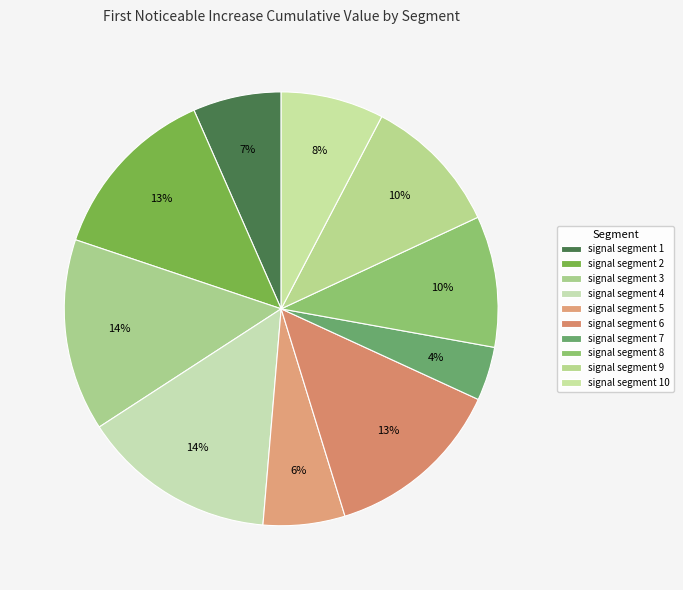

What is the change in value from signal segment 4 to signal segment 8?

-0.1